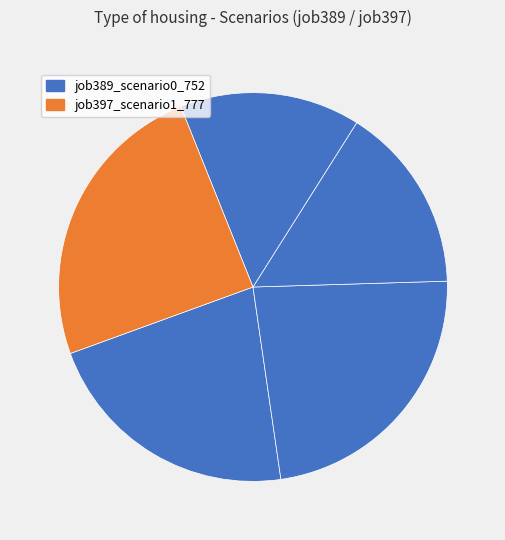

How many segments does this pie chart have?

5